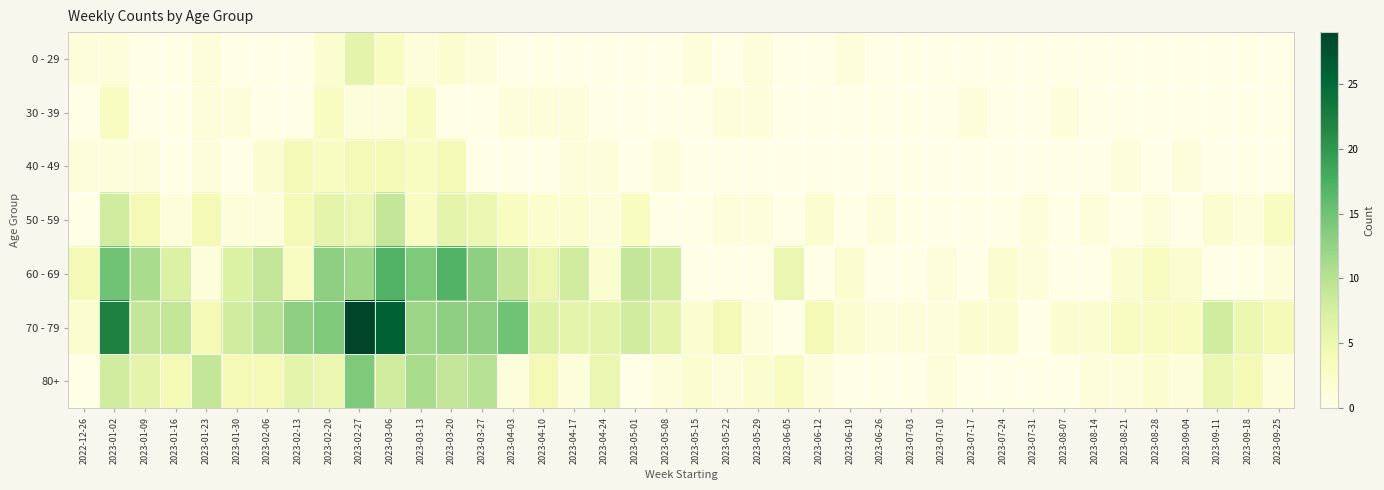

Reading left to right, transcribe all the data shown in this chart.

0 - 29: 2022-12-26=1	2023-01-02=1	2023-01-09=0	2023-01-16=0	2023-01-23=1	2023-01-30=0	2023-02-06=0	2023-02-13=0	2023-02-20=2	2023-02-27=6	2023-03-06=3	2023-03-13=1	2023-03-20=2	2023-03-27=1	2023-04-03=0	2023-04-10=0	2023-04-17=0	2023-04-24=0	2023-05-01=0	2023-05-08=0	2023-05-15=1	2023-05-22=0	2023-05-29=1	2023-06-05=0	2023-06-12=0	2023-06-19=1	2023-06-26=0	2023-07-03=0	2023-07-10=0	2023-07-17=0	2023-07-24=0	2023-07-31=0	2023-08-07=0	2023-08-14=0	2023-08-21=0	2023-08-28=0	2023-09-04=0	2023-09-11=0	2023-09-18=0	2023-09-25=0
30 - 39: 2022-12-26=0	2023-01-02=3	2023-01-09=0	2023-01-16=0	2023-01-23=1	2023-01-30=1	2023-02-06=0	2023-02-13=0	2023-02-20=3	2023-02-27=1	2023-03-06=1	2023-03-13=3	2023-03-20=0	2023-03-27=0	2023-04-03=1	2023-04-10=1	2023-04-17=1	2023-04-24=0	2023-05-01=0	2023-05-08=0	2023-05-15=0	2023-05-22=1	2023-05-29=1	2023-06-05=0	2023-06-12=0	2023-06-19=0	2023-06-26=0	2023-07-03=0	2023-07-10=0	2023-07-17=1	2023-07-24=0	2023-07-31=0	2023-08-07=1	2023-08-14=0	2023-08-21=0	2023-08-28=0	2023-09-04=0	2023-09-11=0	2023-09-18=0	2023-09-25=0
40 - 49: 2022-12-26=1	2023-01-02=1	2023-01-09=1	2023-01-16=0	2023-01-23=1	2023-01-30=0	2023-02-06=2	2023-02-13=4	2023-02-20=3	2023-02-27=4	2023-03-06=4	2023-03-13=3	2023-03-20=4	2023-03-27=0	2023-04-03=0	2023-04-10=0	2023-04-17=1	2023-04-24=1	2023-05-01=0	2023-05-08=1	2023-05-15=0	2023-05-22=0	2023-05-29=0	2023-06-05=0	2023-06-12=0	2023-06-19=0	2023-06-26=0	2023-07-03=0	2023-07-10=0	2023-07-17=0	2023-07-24=0	2023-07-31=0	2023-08-07=0	2023-08-14=0	2023-08-21=1	2023-08-28=0	2023-09-04=1	2023-09-11=0	2023-09-18=0	2023-09-25=0
50 - 59: 2022-12-26=0	2023-01-02=8	2023-01-09=4	2023-01-16=1	2023-01-23=4	2023-01-30=1	2023-02-06=1	2023-02-13=4	2023-02-20=6	2023-02-27=5	2023-03-06=9	2023-03-13=3	2023-03-20=6	2023-03-27=5	2023-04-03=3	2023-04-10=2	2023-04-17=2	2023-04-24=1	2023-05-01=3	2023-05-08=0	2023-05-15=0	2023-05-22=1	2023-05-29=1	2023-06-05=0	2023-06-12=2	2023-06-19=0	2023-06-26=1	2023-07-03=0	2023-07-10=0	2023-07-17=0	2023-07-24=0	2023-07-31=1	2023-08-07=0	2023-08-14=1	2023-08-21=0	2023-08-28=1	2023-09-04=0	2023-09-11=2	2023-09-18=1	2023-09-25=3
60 - 69: 2022-12-26=4	2023-01-02=15	2023-01-09=11	2023-01-16=7	2023-01-23=1	2023-01-30=7	2023-02-06=9	2023-02-13=3	2023-02-20=13	2023-02-27=12	2023-03-06=17	2023-03-13=14	2023-03-20=17	2023-03-27=13	2023-04-03=9	2023-04-10=5	2023-04-17=8	2023-04-24=2	2023-05-01=9	2023-05-08=8	2023-05-15=0	2023-05-22=0	2023-05-29=0	2023-06-05=5	2023-06-12=0	2023-06-19=2	2023-06-26=0	2023-07-03=0	2023-07-10=1	2023-07-17=0	2023-07-24=2	2023-07-31=1	2023-08-07=0	2023-08-14=0	2023-08-21=2	2023-08-28=3	2023-09-04=2	2023-09-11=0	2023-09-18=0	2023-09-25=1
70 - 79: 2022-12-26=2	2023-01-02=22	2023-01-09=9	2023-01-16=9	2023-01-23=4	2023-01-30=8	2023-02-06=10	2023-02-13=13	2023-02-20=14	2023-02-27=29	2023-03-06=26	2023-03-13=12	2023-03-20=13	2023-03-27=13	2023-04-03=15	2023-04-10=7	2023-04-17=6	2023-04-24=6	2023-05-01=8	2023-05-08=6	2023-05-15=2	2023-05-22=4	2023-05-29=1	2023-06-05=0	2023-06-12=4	2023-06-19=2	2023-06-26=1	2023-07-03=1	2023-07-10=1	2023-07-17=2	2023-07-24=2	2023-07-31=0	2023-08-07=2	2023-08-14=2	2023-08-21=3	2023-08-28=3	2023-09-04=3	2023-09-11=8	2023-09-18=5	2023-09-25=4
80+: 2022-12-26=0	2023-01-02=8	2023-01-09=6	2023-01-16=4	2023-01-23=9	2023-01-30=4	2023-02-06=4	2023-02-13=6	2023-02-20=5	2023-02-27=14	2023-03-06=8	2023-03-13=11	2023-03-20=9	2023-03-27=10	2023-04-03=1	2023-04-10=4	2023-04-17=1	2023-04-24=5	2023-05-01=0	2023-05-08=1	2023-05-15=2	2023-05-22=1	2023-05-29=2	2023-06-05=3	2023-06-12=1	2023-06-19=0	2023-06-26=0	2023-07-03=0	2023-07-10=1	2023-07-17=0	2023-07-24=0	2023-07-31=0	2023-08-07=0	2023-08-14=1	2023-08-21=1	2023-08-28=2	2023-09-04=1	2023-09-11=5	2023-09-18=4	2023-09-25=1